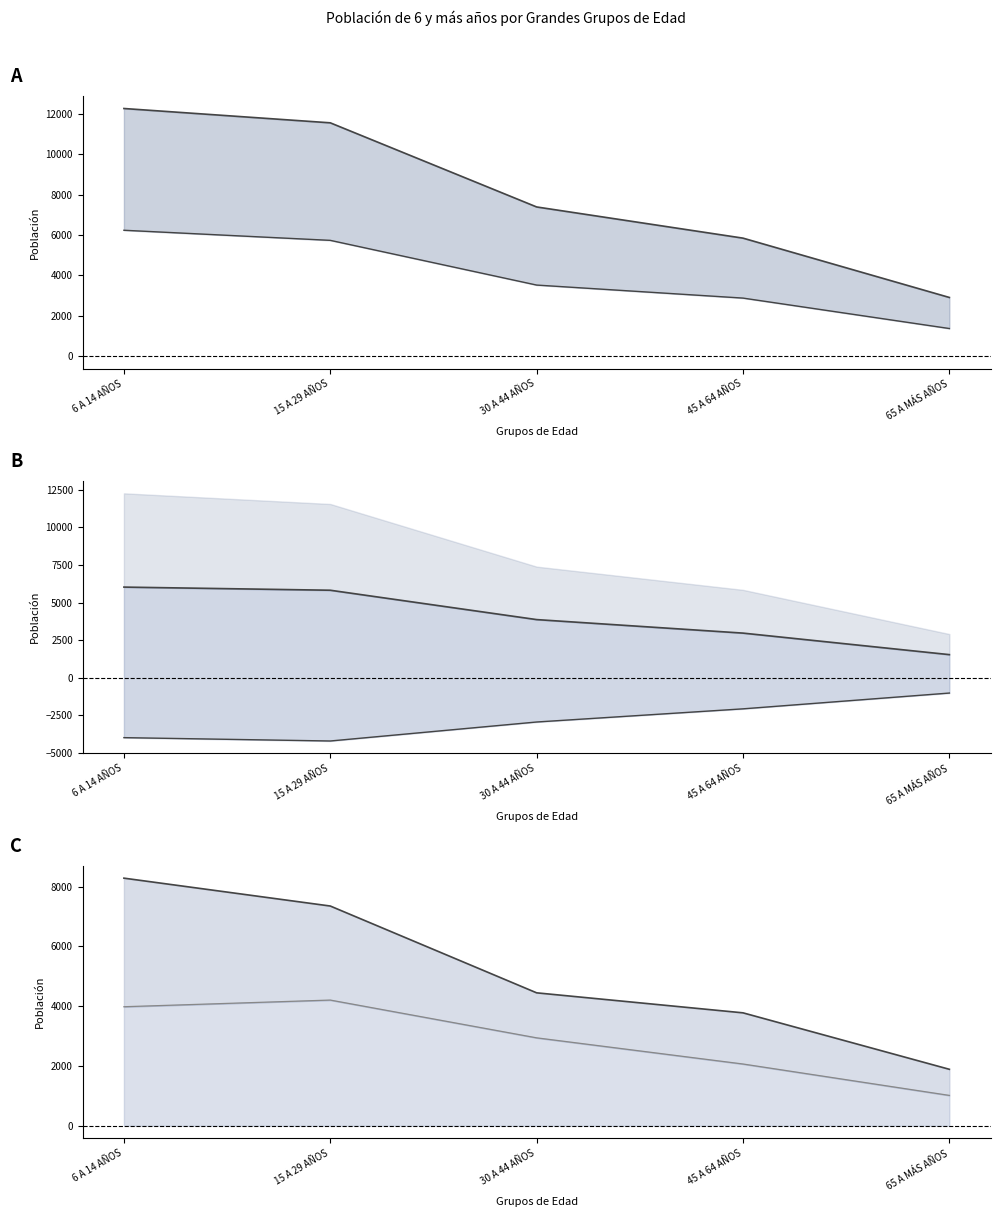

The Urbana line series shows 1075 at 45 A 64 AÑOS. True or false?

False